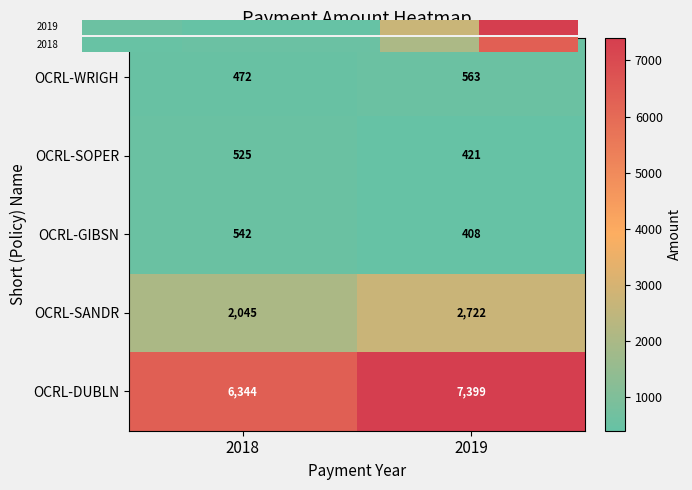

How many categories are shown in the chart?

2